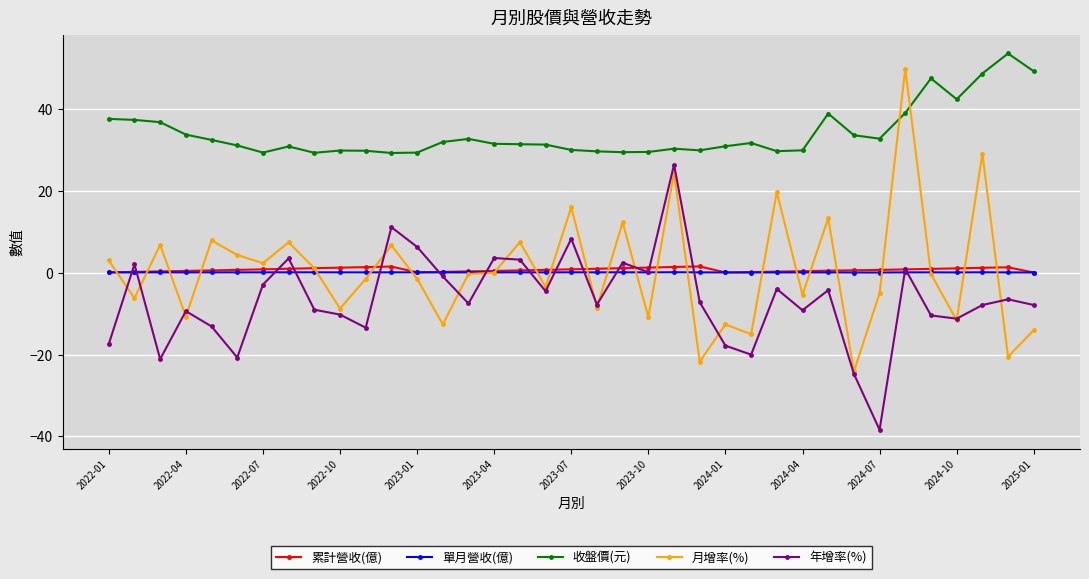

Count the number of categories in the chart.

37